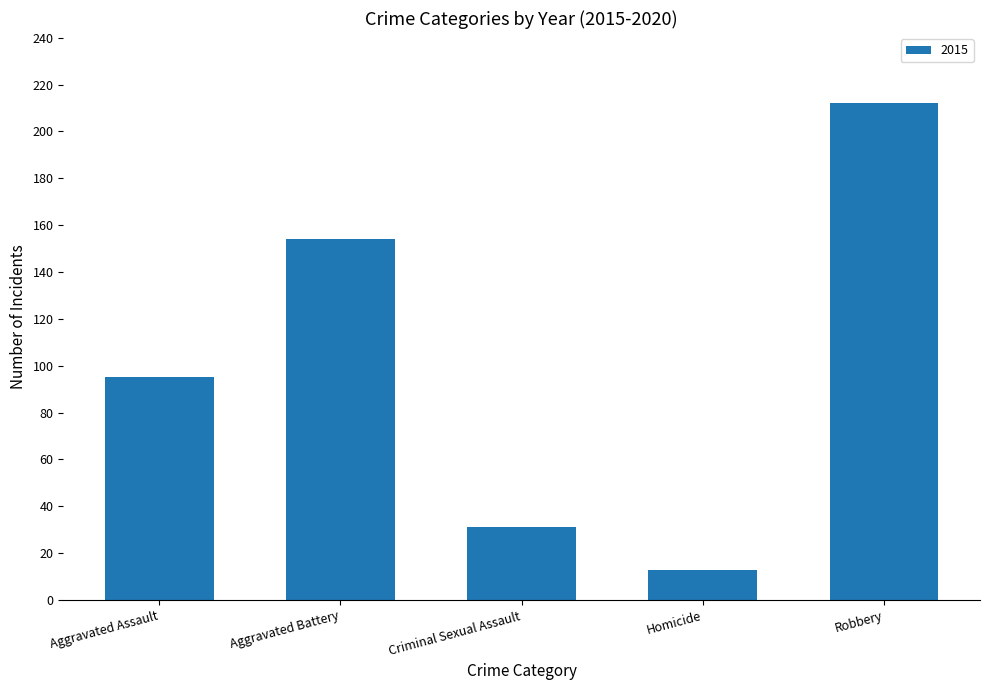

What value does the data have at Homicide, to the nearest 5?

15